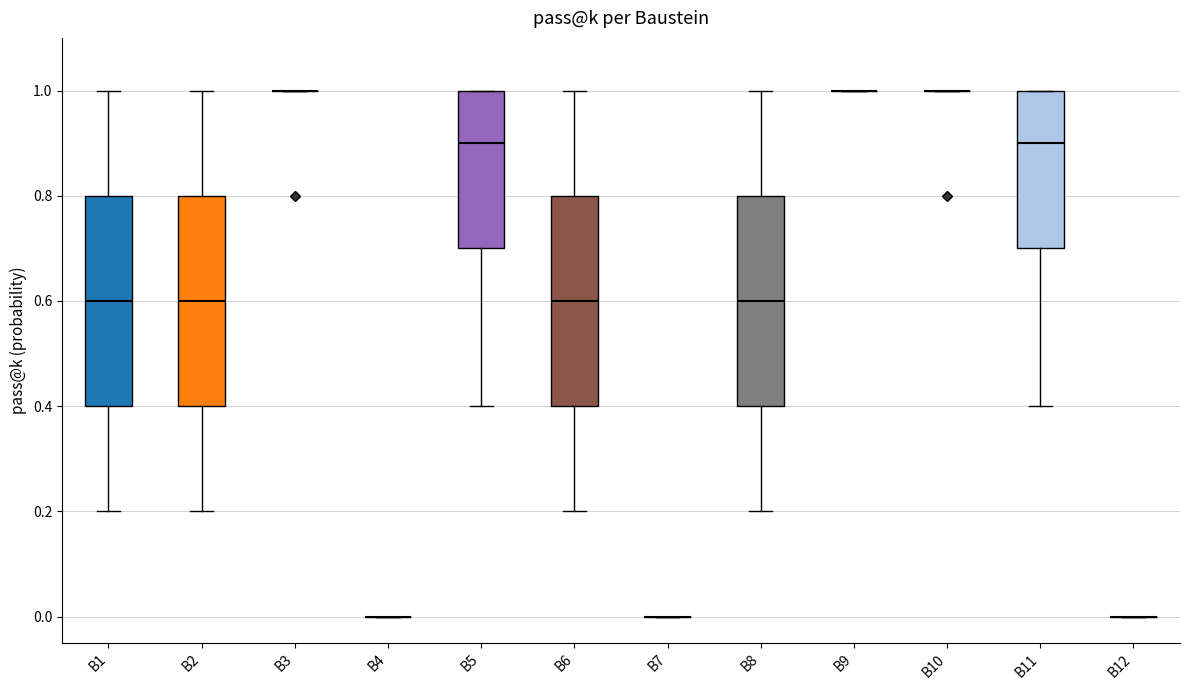

Reading left to right, read every box against the y-axis: the position of its median line, the range the box covers, and the ends of its whiskers. The values are not printed on the chart, so give them approximately, as read against the axis.

B1: median 0.6, box 0.4 to 0.8, whiskers 0.2 to 1.0
B2: median 0.6, box 0.4 to 0.8, whiskers 0.2 to 1.0
B3: box collapsed to a line at 1.0, whiskers 1.0 to 1.0
B4: box collapsed to a line at 0.0, whiskers 0.0 to 0.0
B5: median 0.9, box 0.7 to 1.0, whiskers 0.4 to 1.0
B6: median 0.6, box 0.4 to 0.8, whiskers 0.2 to 1.0
B7: box collapsed to a line at 0.0, whiskers 0.0 to 0.0
B8: median 0.6, box 0.4 to 0.8, whiskers 0.2 to 1.0
B9: box collapsed to a line at 1.0, whiskers 1.0 to 1.0
B10: box collapsed to a line at 1.0, whiskers 1.0 to 1.0
B11: median 0.9, box 0.7 to 1.0, whiskers 0.4 to 1.0
B12: box collapsed to a line at 0.0, whiskers 0.0 to 0.0